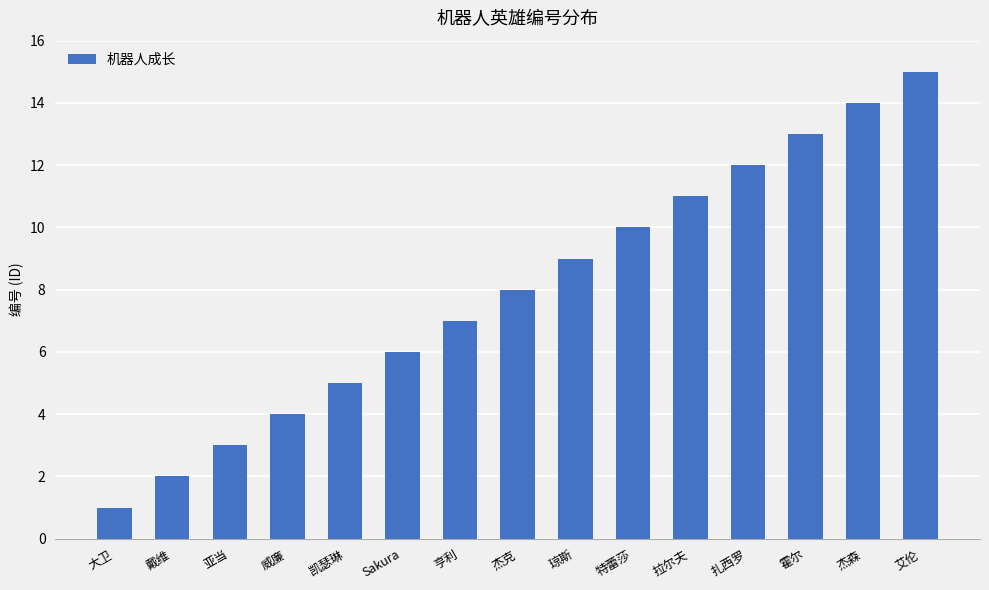

Reading right to left, what are all the values shown in this chart?

艾伦=15	杰森=14	霍尔=13	扎西罗=12	拉尔夫=11	特蕾莎=10	琼斯=9	杰克=8	亨利=7	Sakura=6	凯瑟琳=5	威廉=4	亚当=3	戴维=2	大卫=1